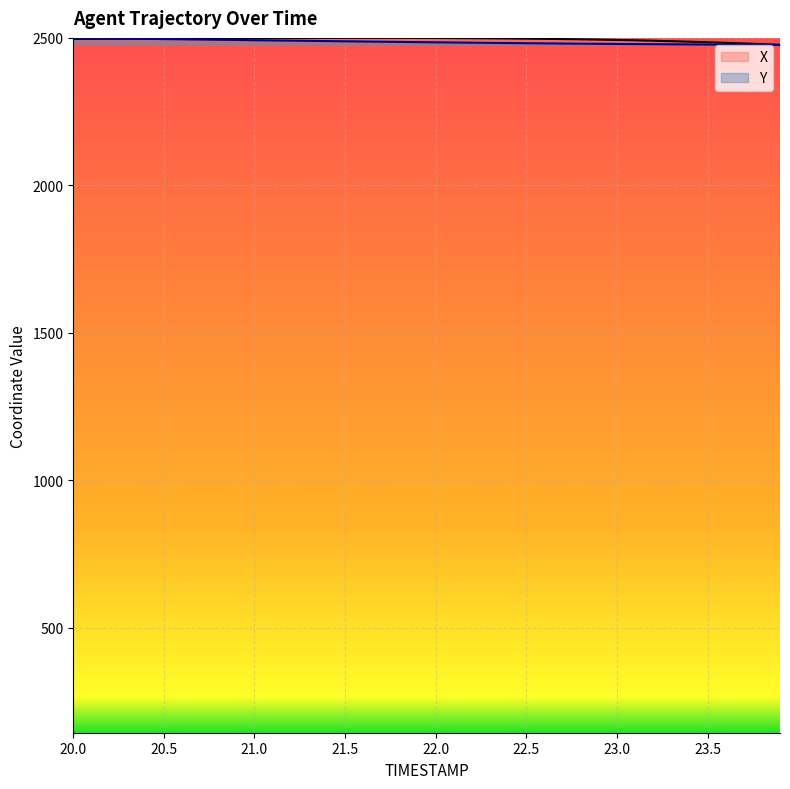

What is the spread (max minus min) of values at 23.0?

13.5